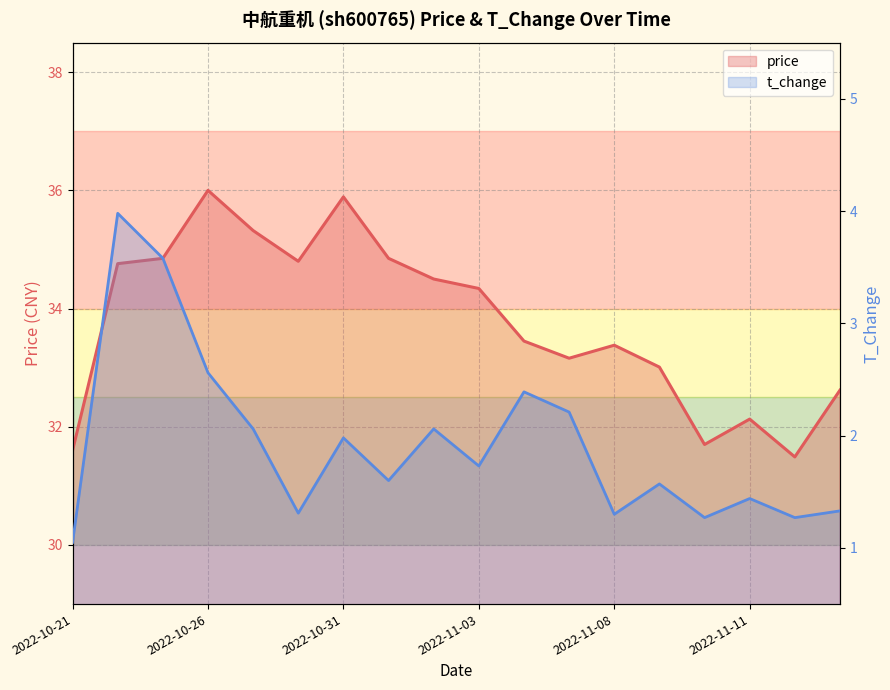

How many values in the price series are below 34?

9